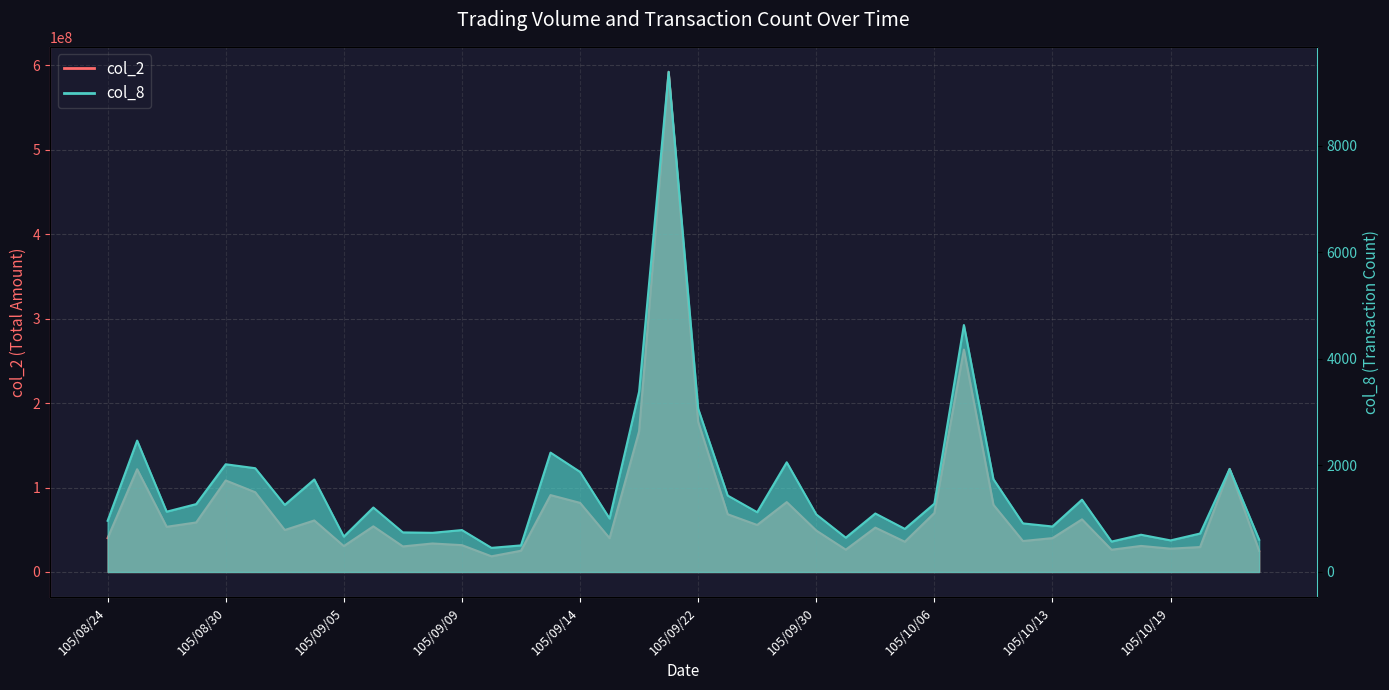

What is the label of the 17th point from the left?

105/09/14